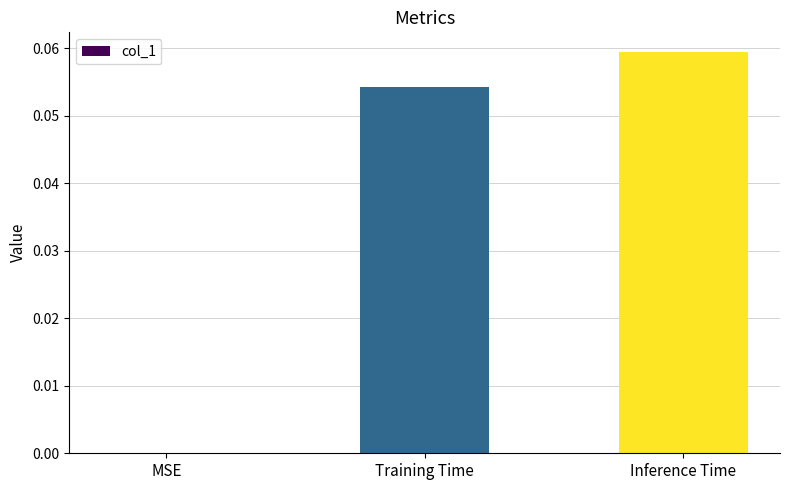

Which label corresponds to the largest value in the chart?

Inference Time